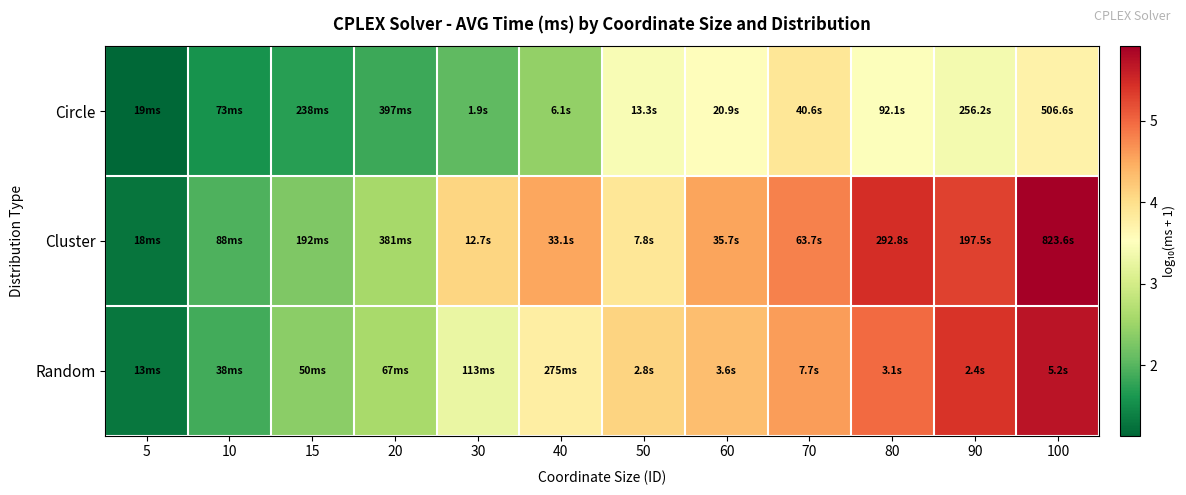

Between 10 and 40, which series saw the biggest shift?

Cluster